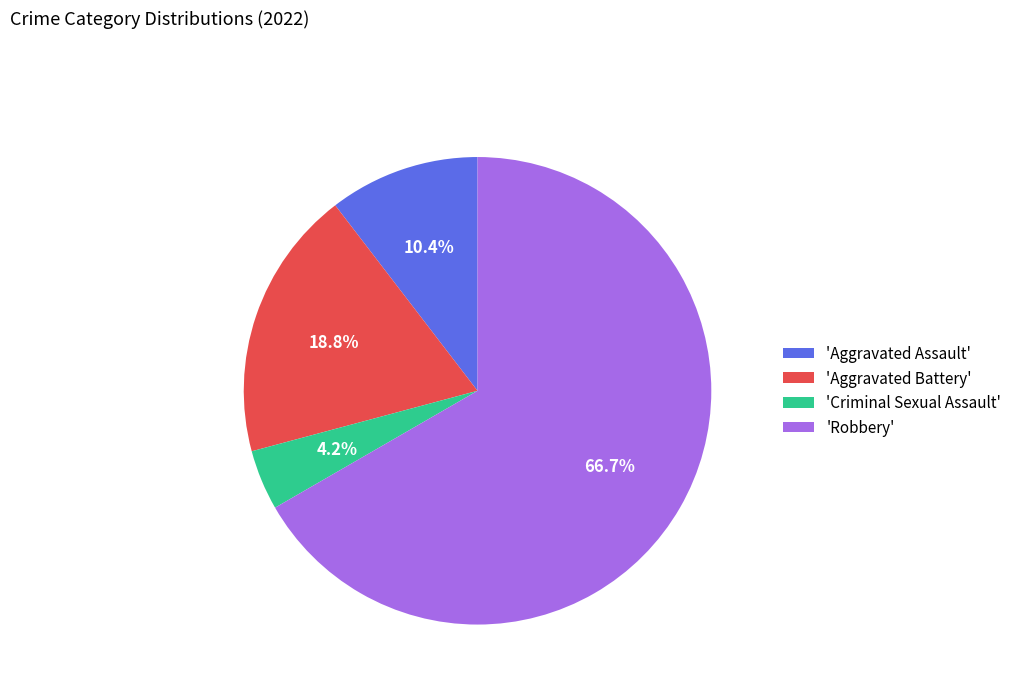

Which has a higher value, 'Aggravated Battery' or 'Criminal Sexual Assault'?

'Aggravated Battery'